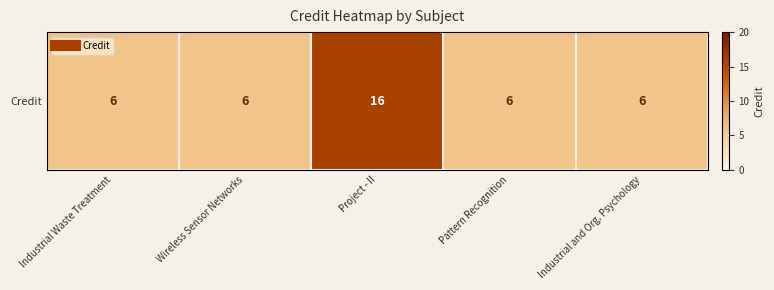

Read the value at Pattern Recognition, to the nearest 5.

5